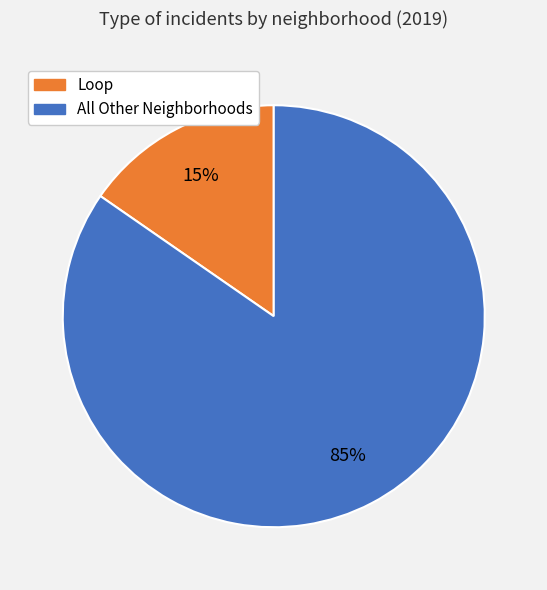

Is there any slice that represents more than half of the pie?

Yes